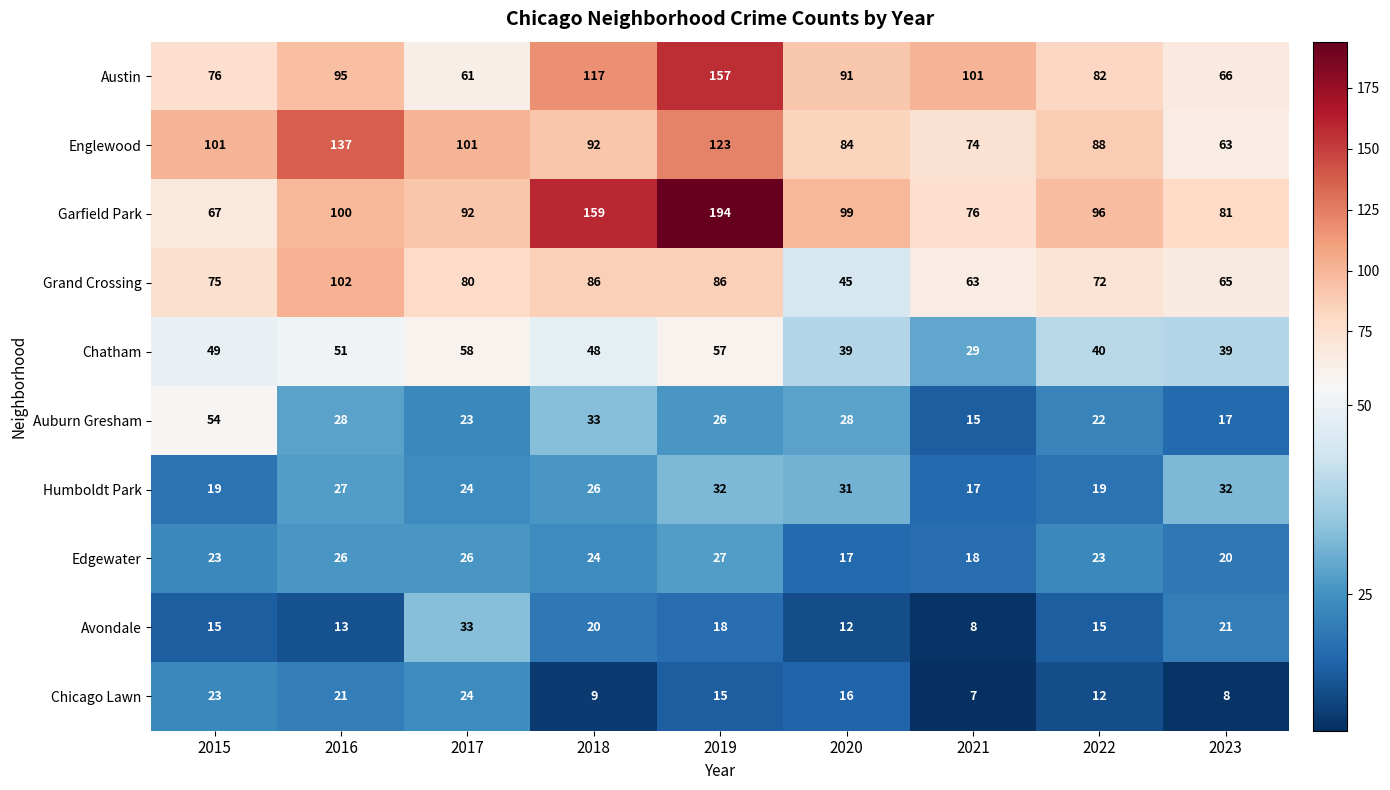

Which series has the largest total across all categories?

Garfield Park